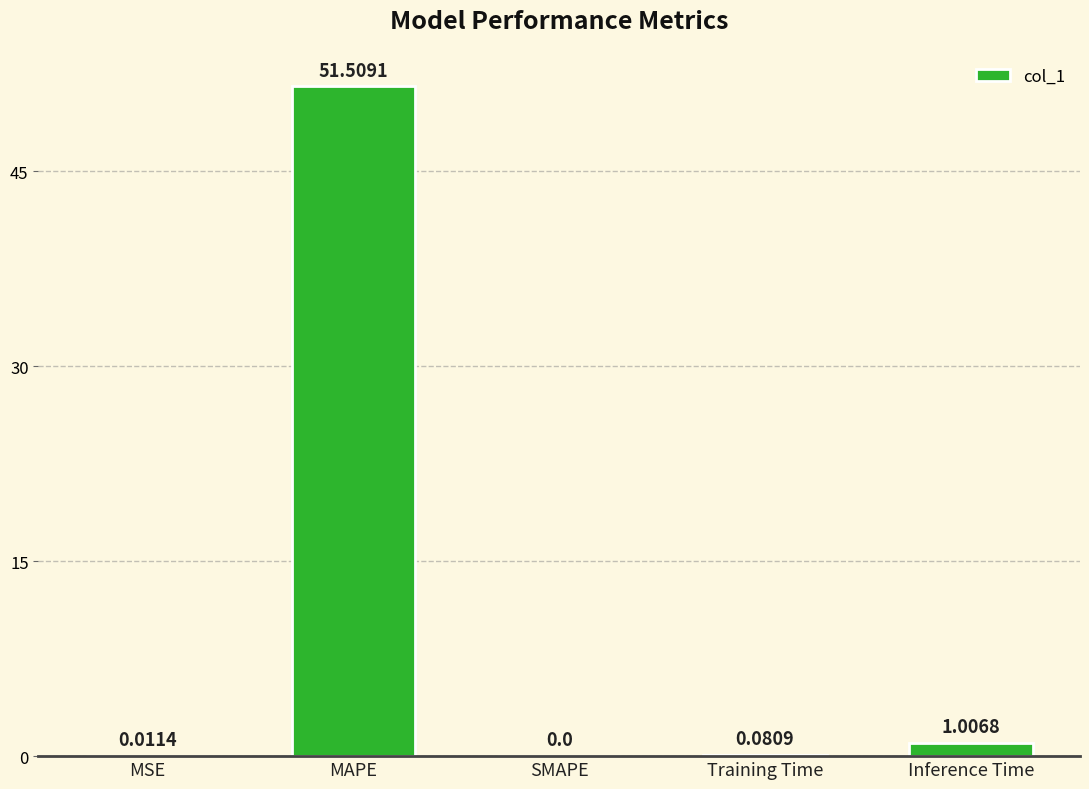

Which category has the highest value across all series?

MAPE